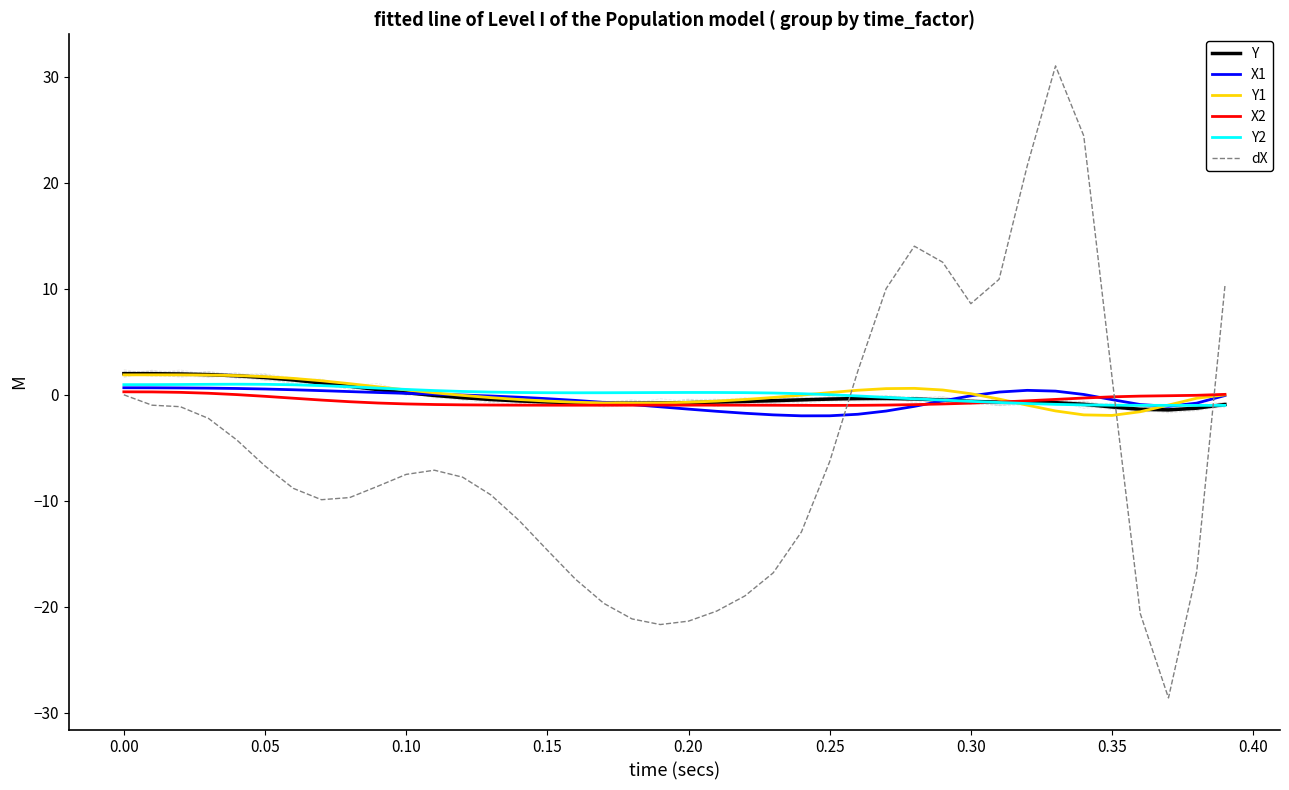

Which series has the largest range (max minus min)?

dX